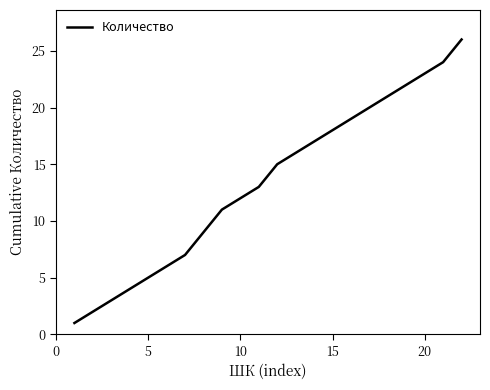

What is the greatest value displayed?

26